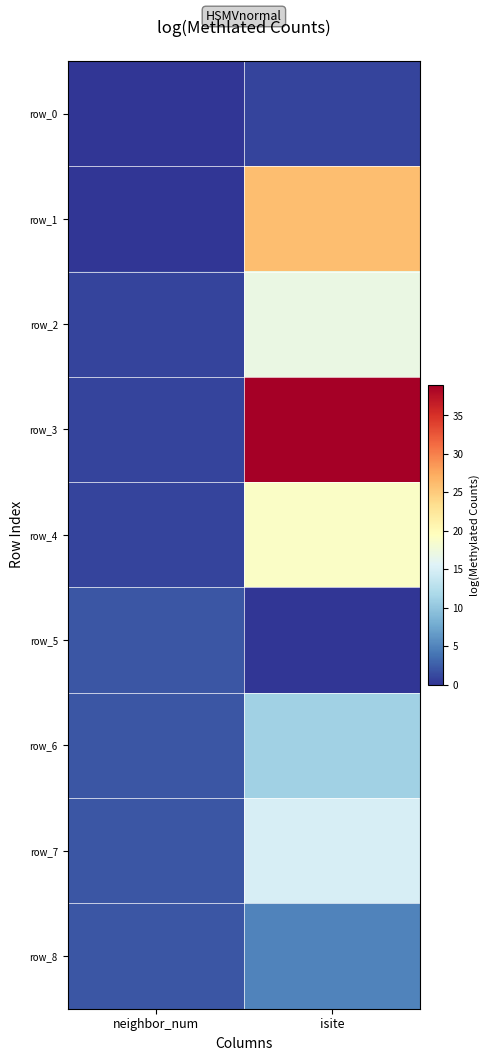

Which series has the widest spread of values?

row_3